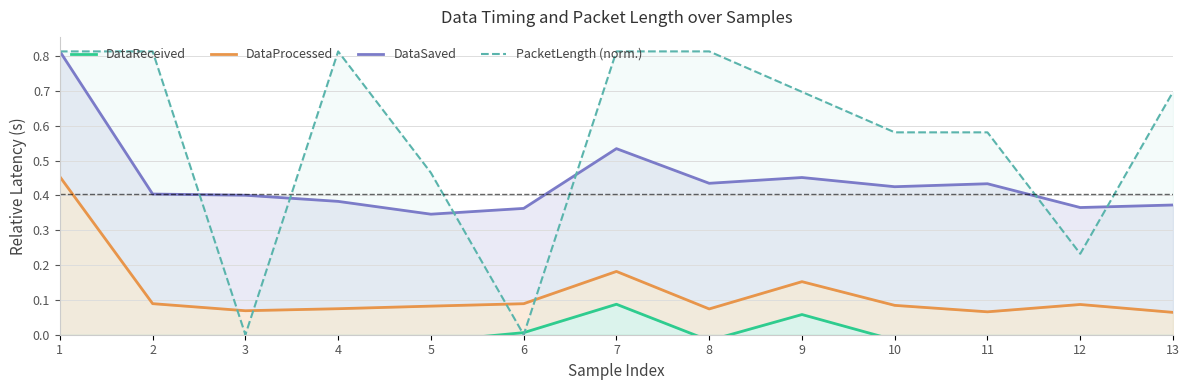

Does the chart have visible grid lines?

Yes